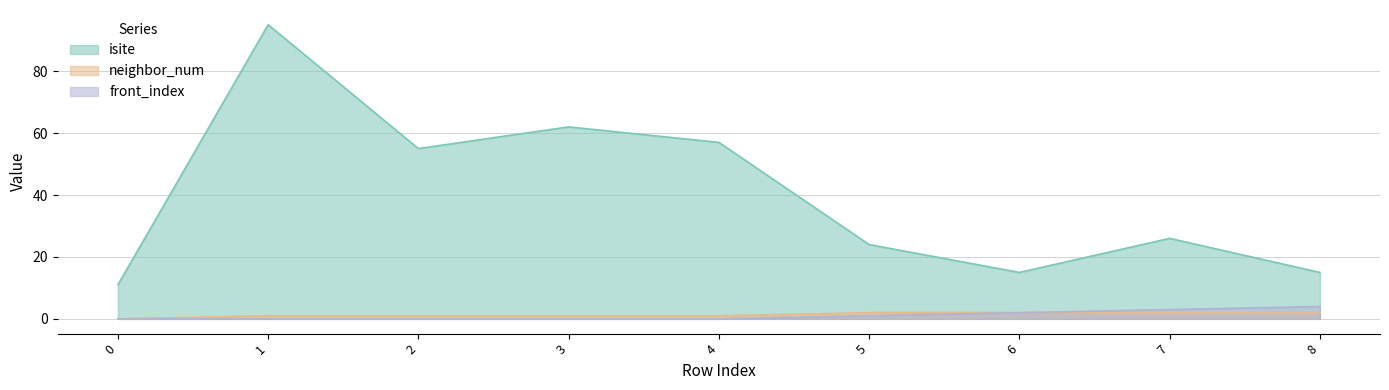

What is the total value across all series at 5?

27